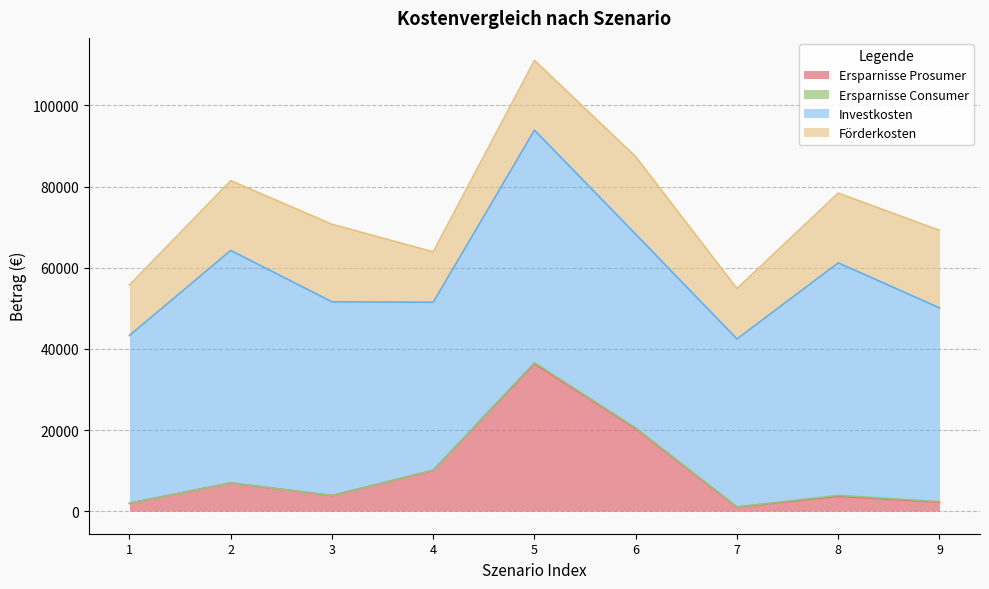

Where is the first local minimum for Ersparnisse Prosumer?

3